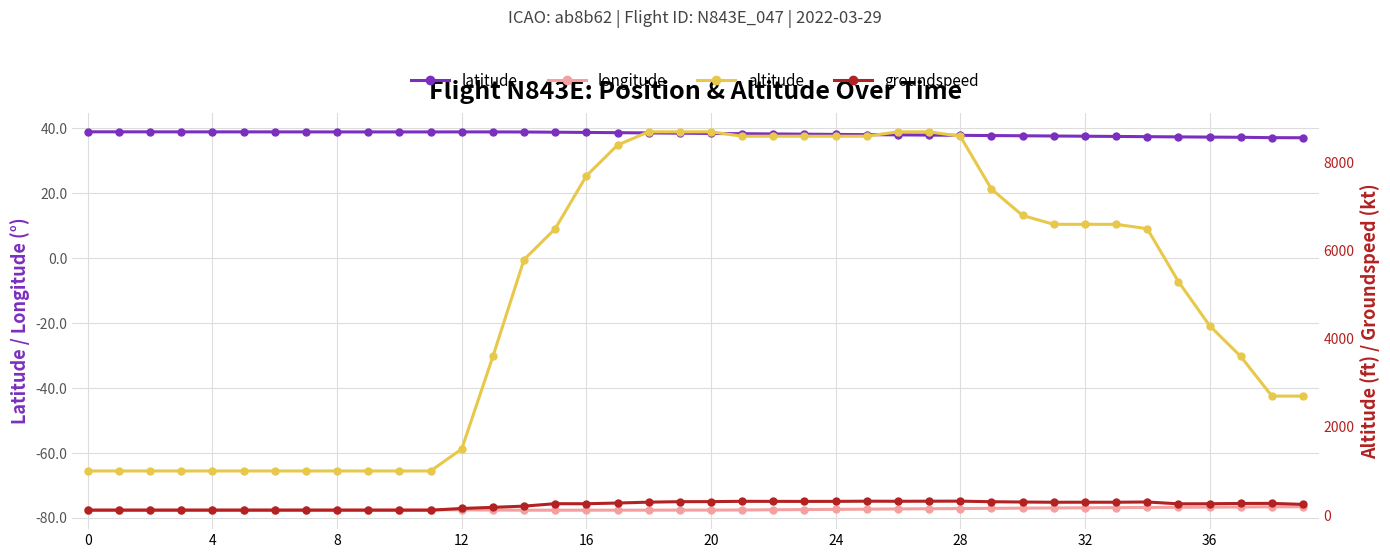

Is it true that altitude equals 3064.4 at 33?

False